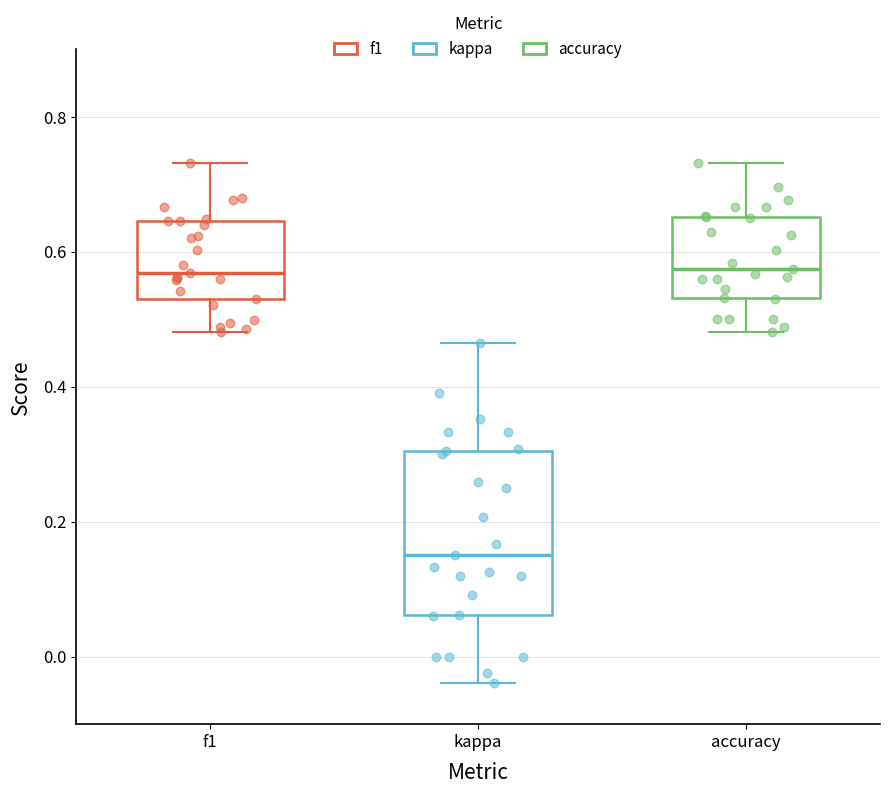

Where is the lower edge of the box for accuracy on the y-axis? The values are not printed on the chart, so give them approximately, as read against the axis.

0.54